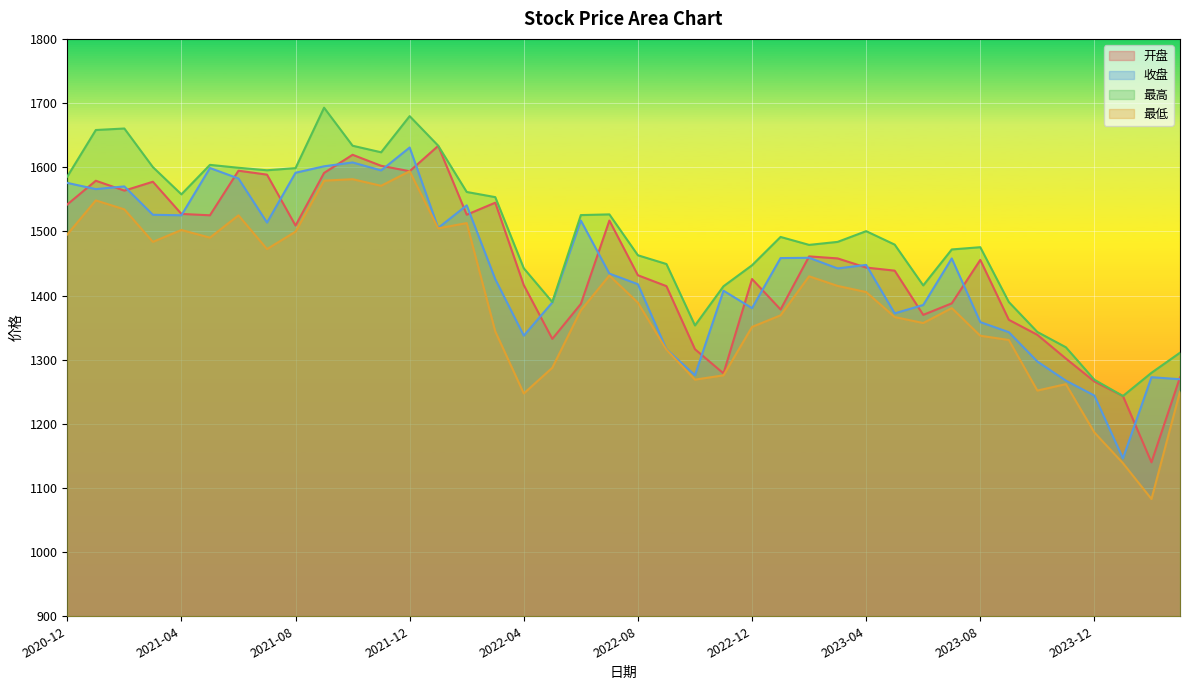

Which series has the largest range (max minus min)?

最低